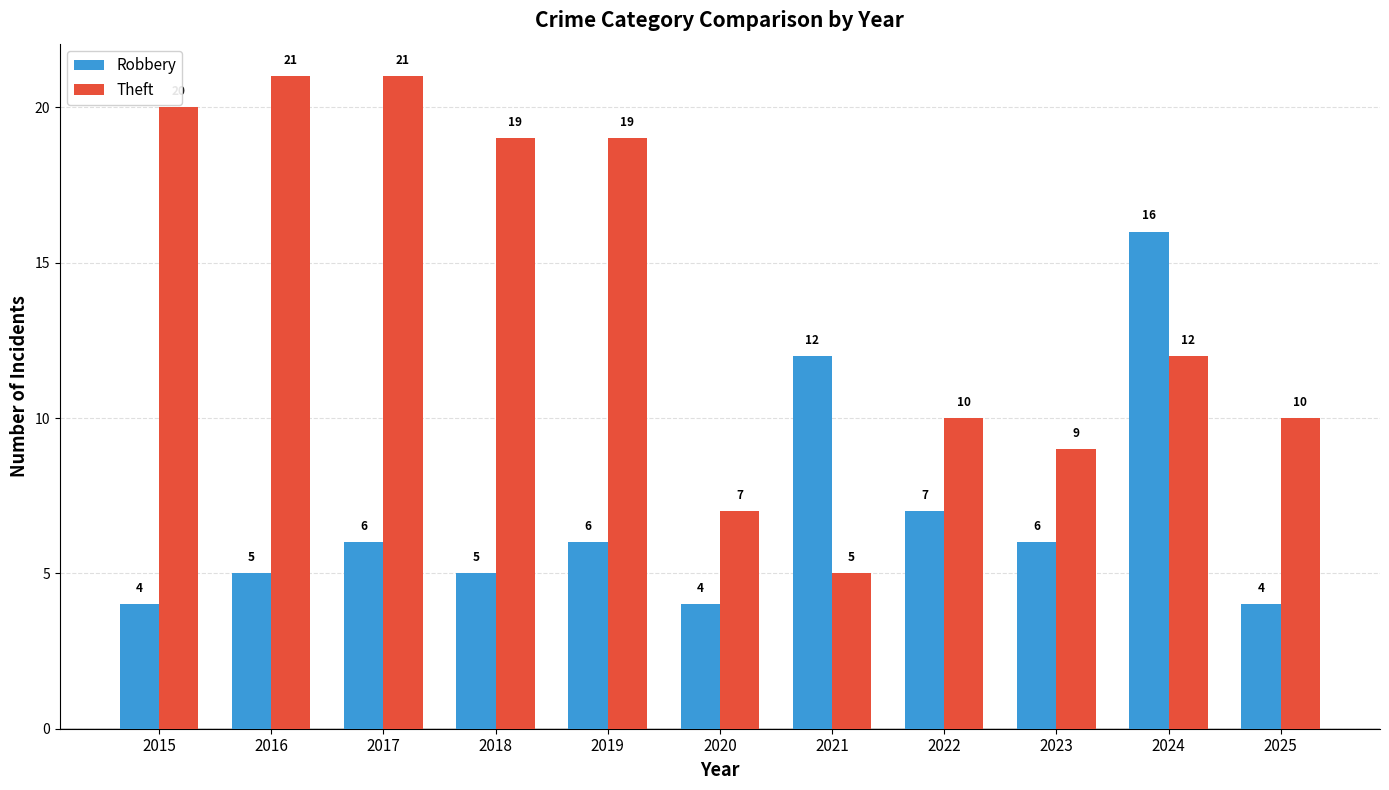

True or false: Theft has a value of 21 at 2016.

True